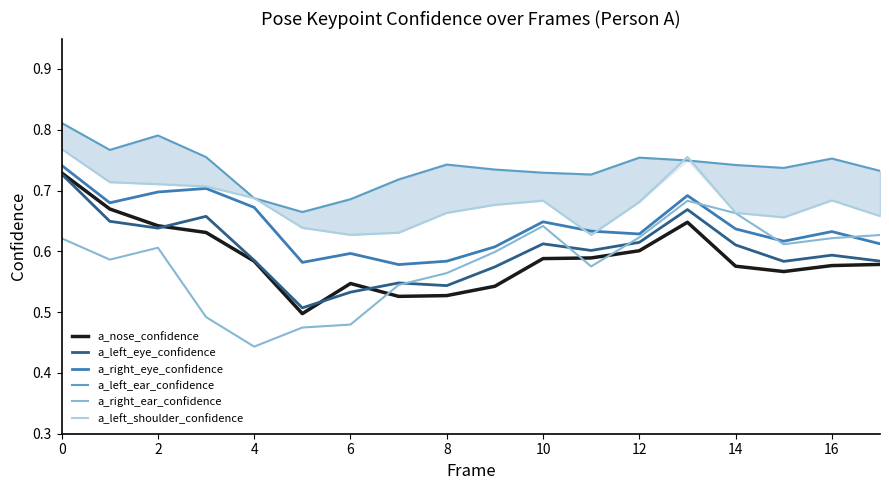

True or false: a_left_shoulder_confidence and a_nose_confidence intersect in this chart.

False